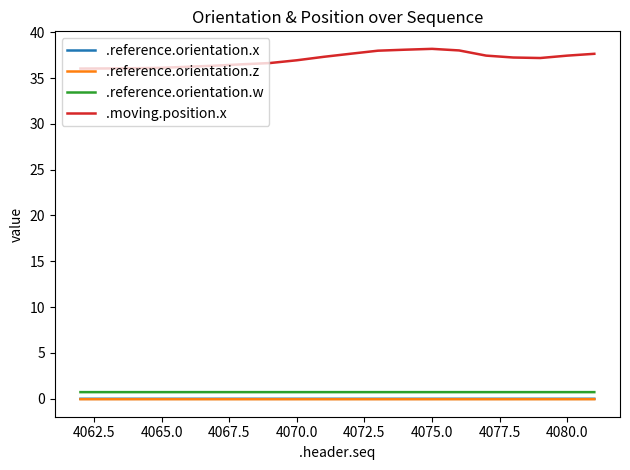

What is the greatest value displayed?

38.2